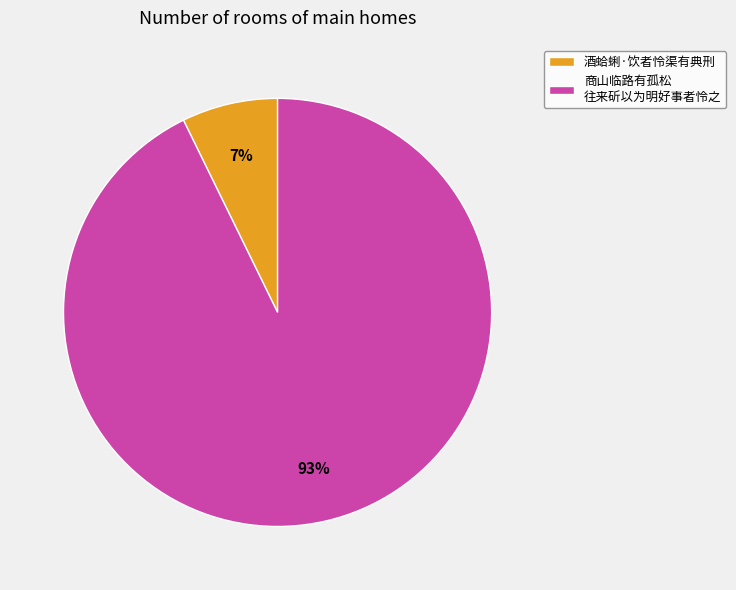

Is it true that 酒蛤蜊·饮者怜渠有典刑 is 1% of the pie?

False